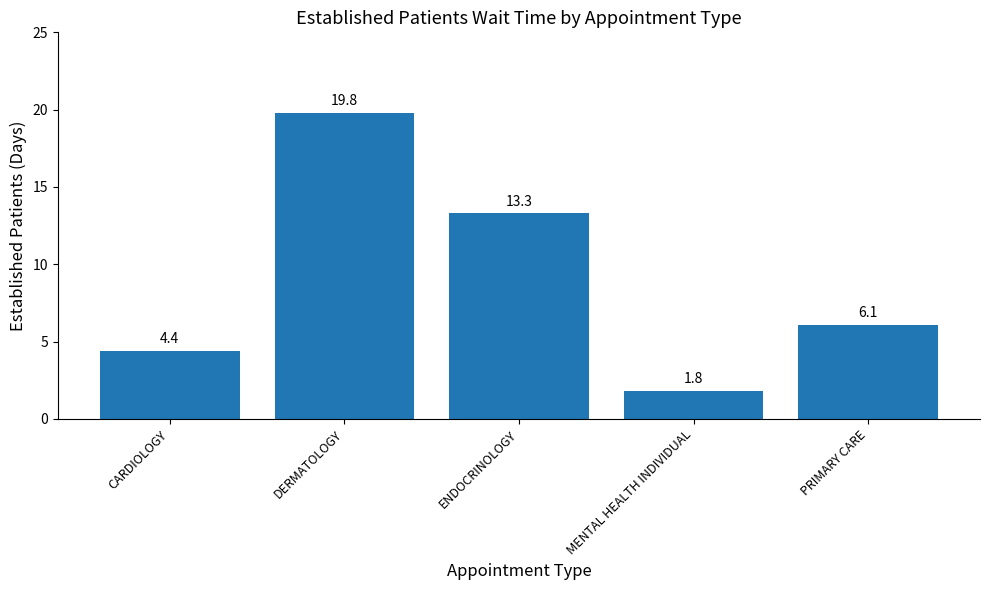

How many values are below 6?

2